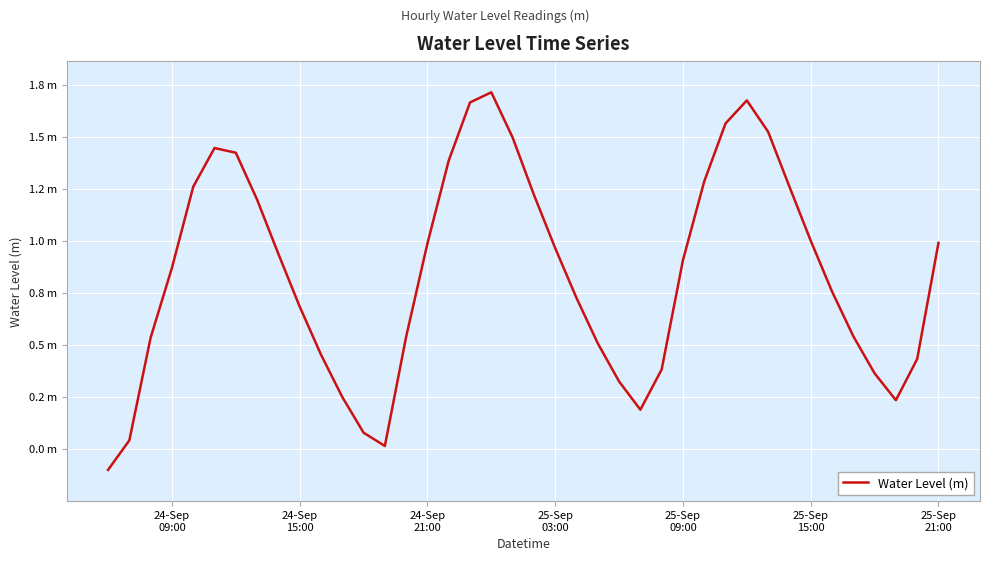

Does the chart have visible grid lines?

Yes